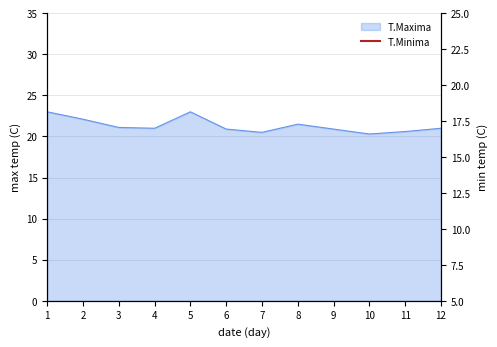

At which category does the chart reach its peak across all series?

1